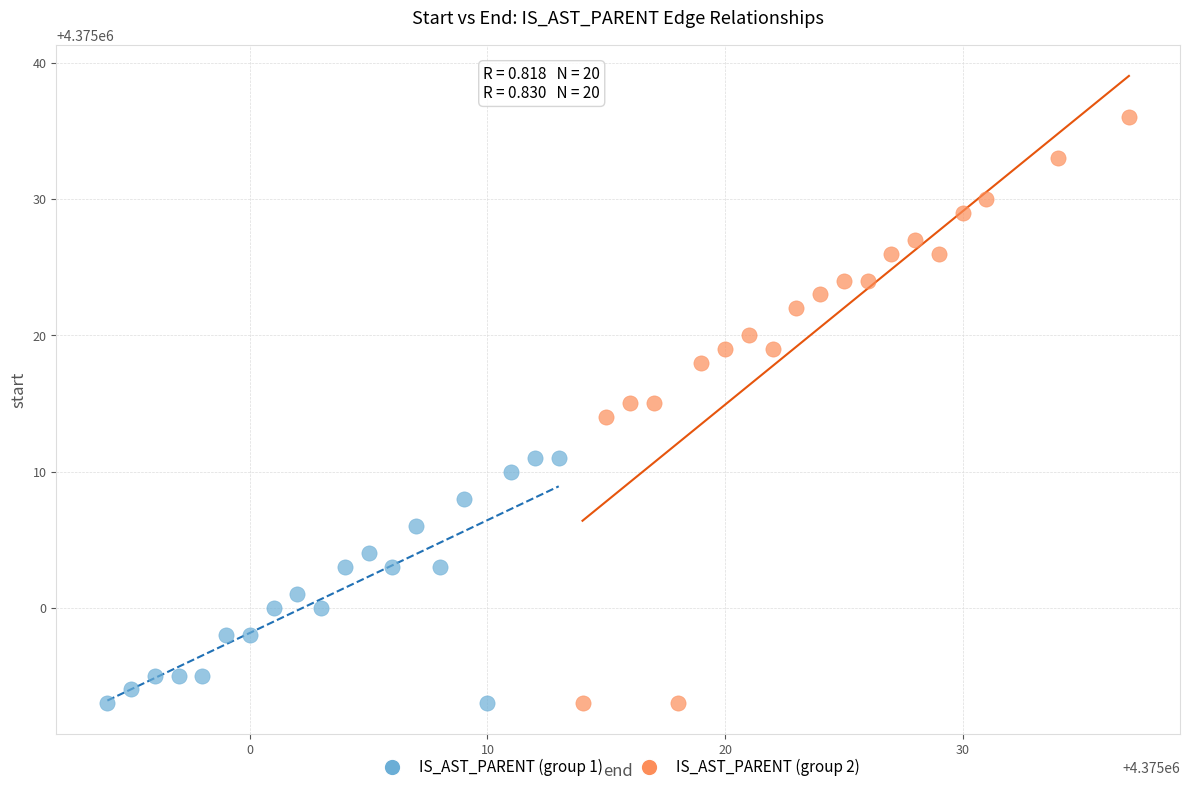

Which series has the largest Y range (max minus min)?

IS_AST_PARENT (group 2)